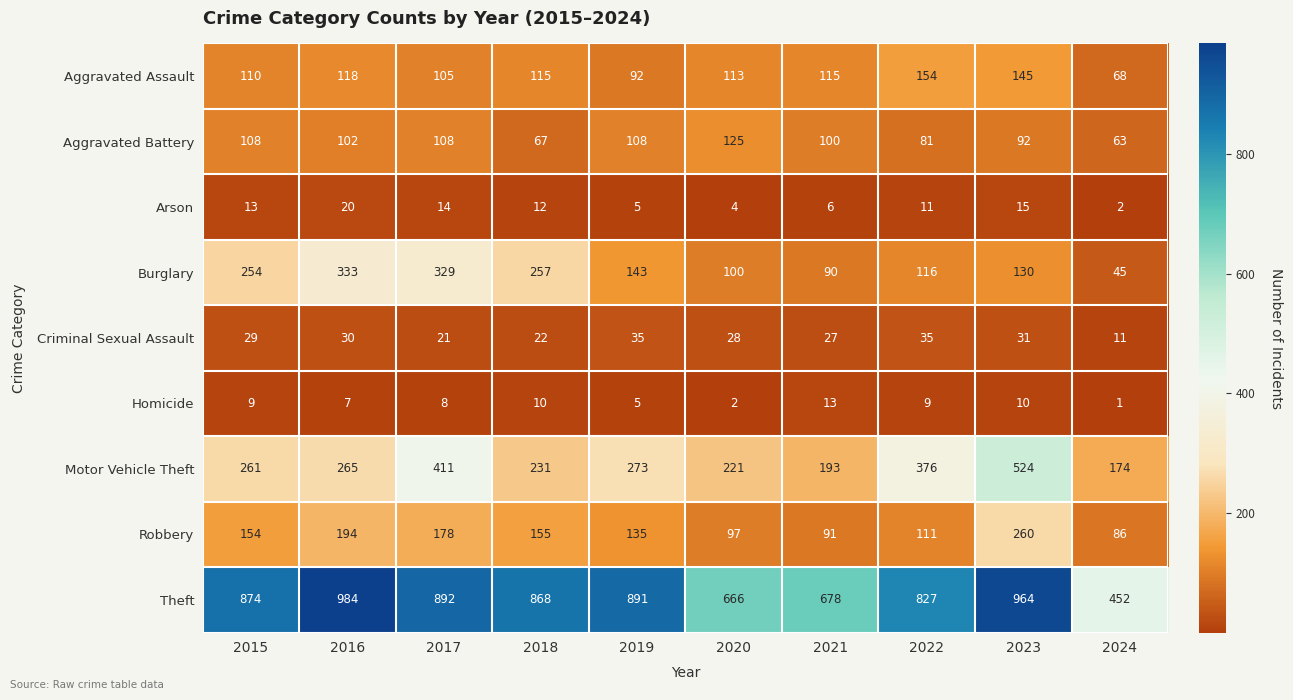

List the labels in order of Burglary value, smallest first.

2024, 2021, 2020, 2022, 2023, 2019, 2015, 2018, 2017, 2016